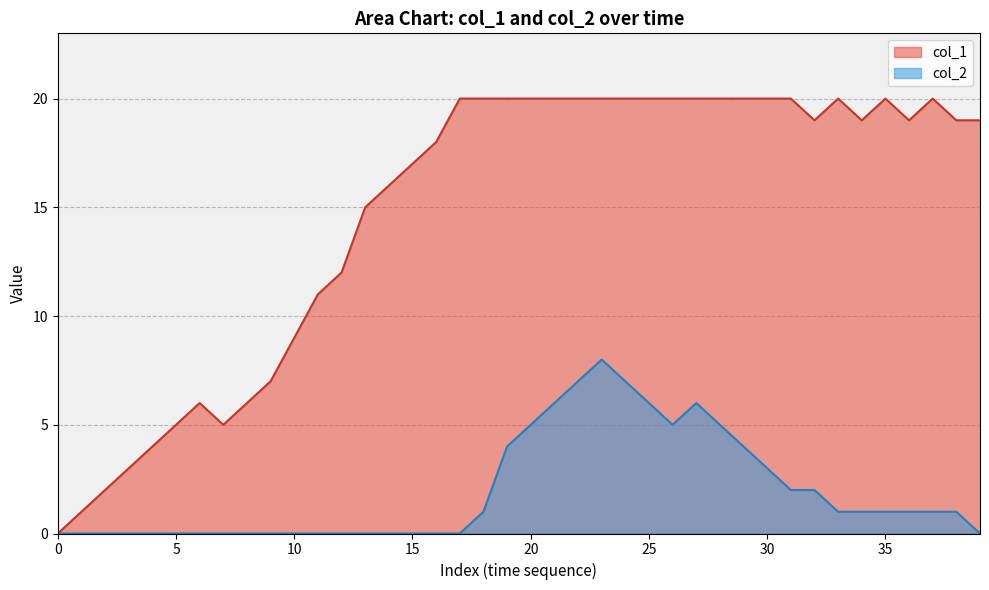

Between 5 and 16, which is larger?

16